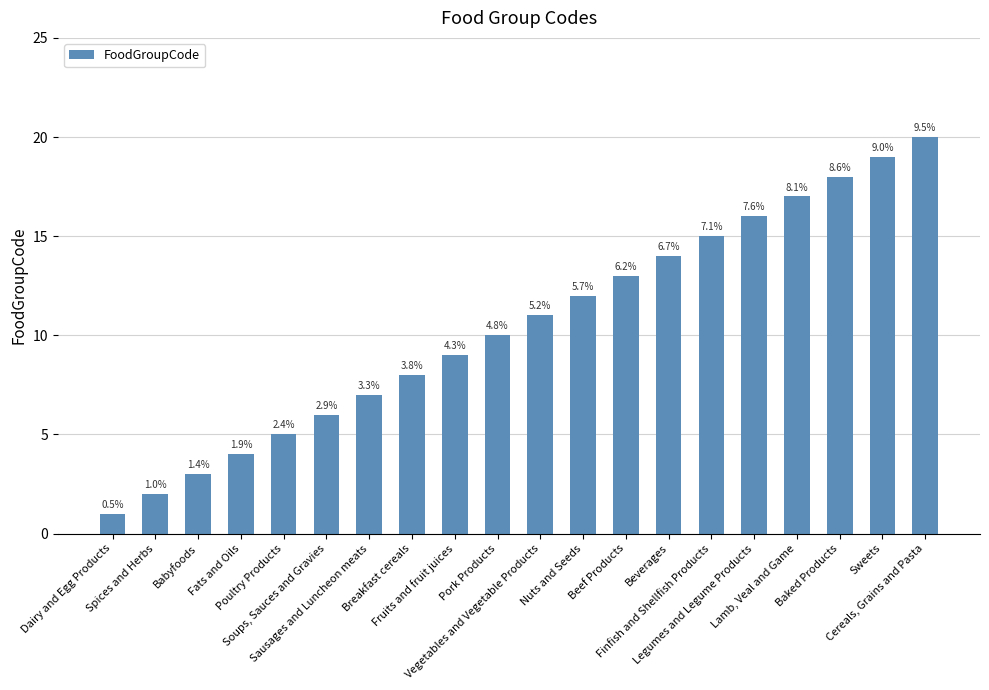

What is the label of the 12th bar from the left?

Nuts and Seeds